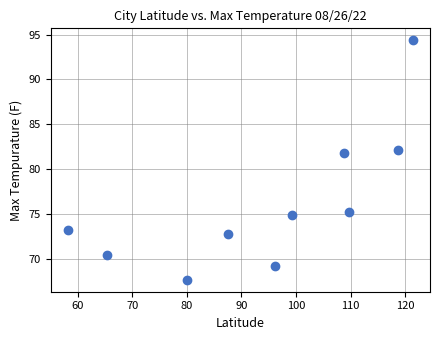

What is the average Y value?

76.2